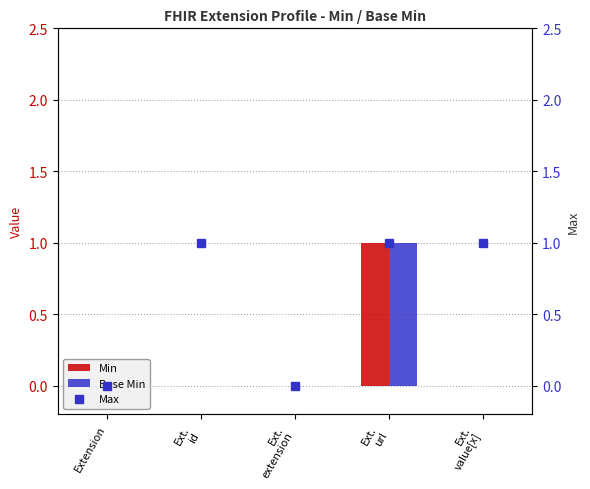

What is the difference between the Min values at Ext.
url and Ext.
value[x]?

1